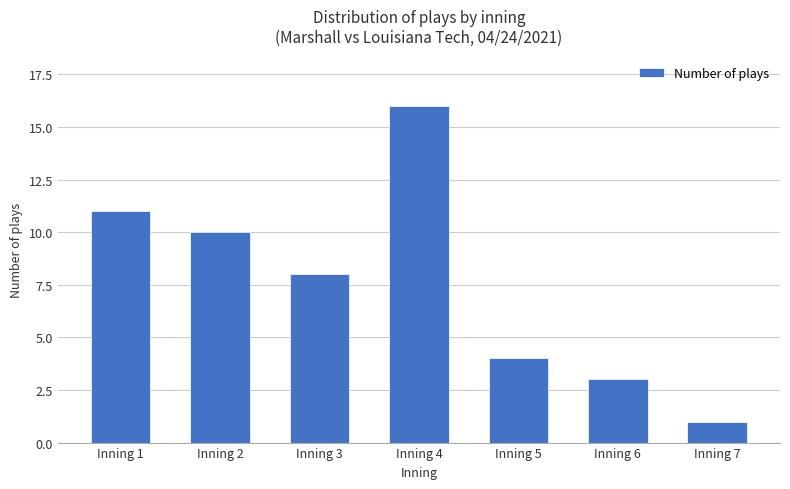

Which category has the highest value across all series?

Inning 4